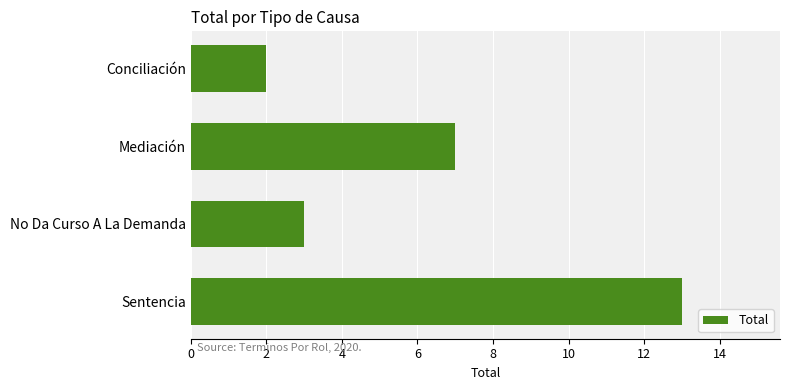

What is the value of the 4th bar from the top?

13